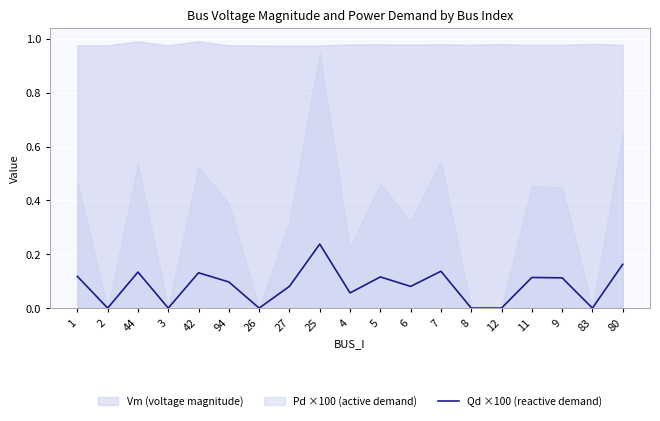

The chart shows a value of 0.1 at 6. True or false?

True